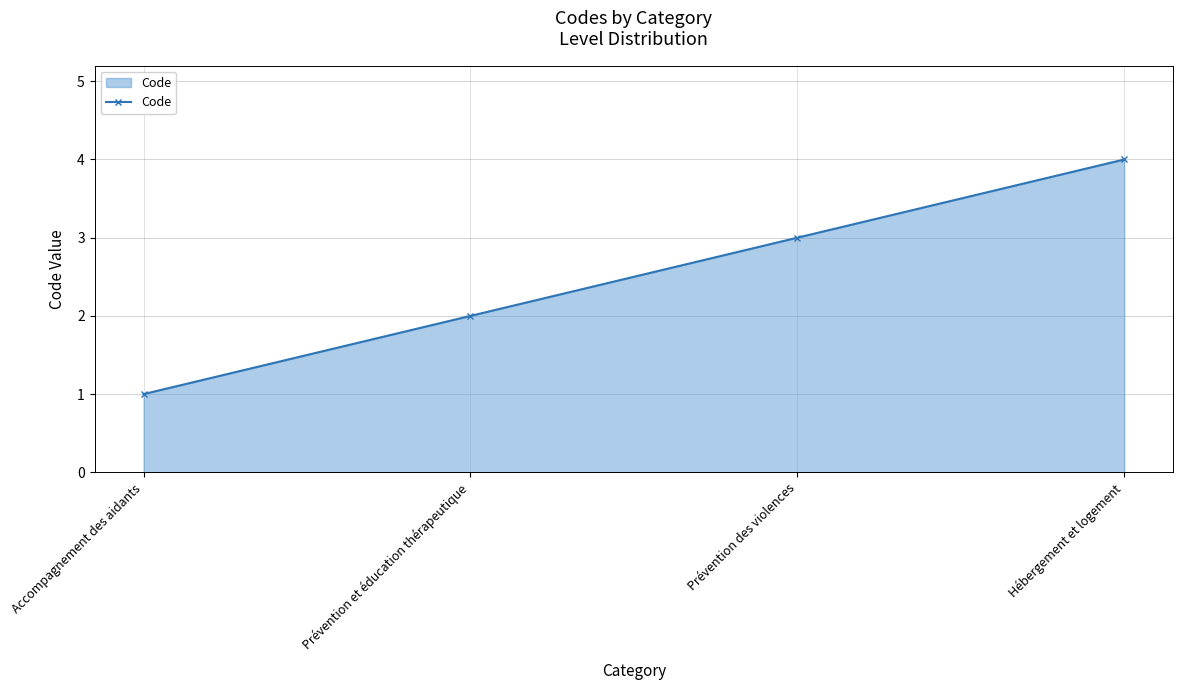

What is the difference between the maximum and minimum values?

3